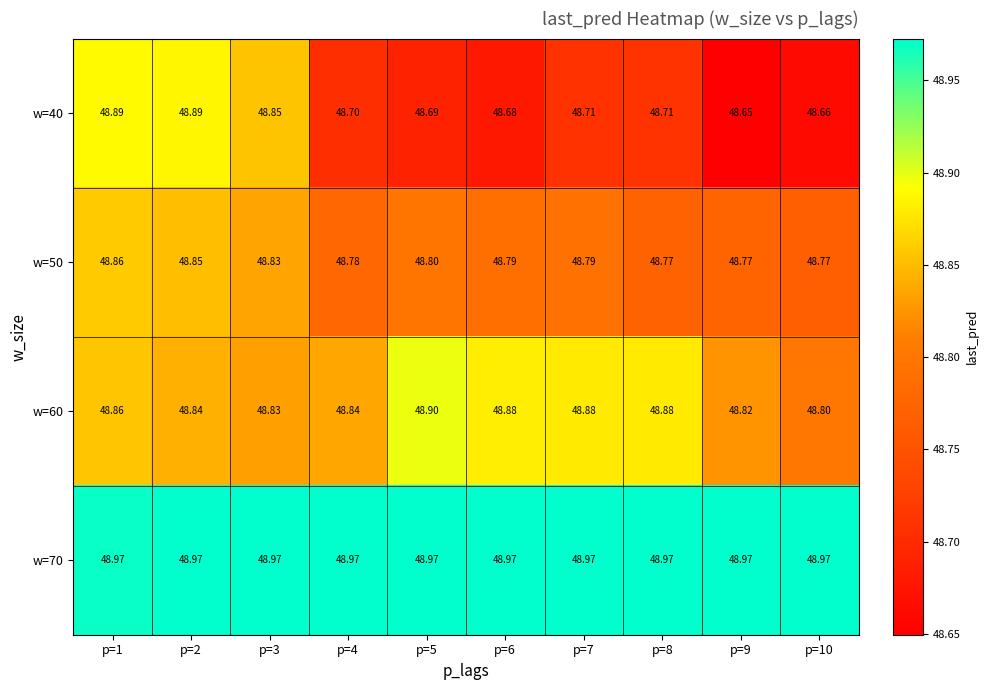

Is the value of w=70 at p=2 greater than the value of w=40 at p=1?

Yes